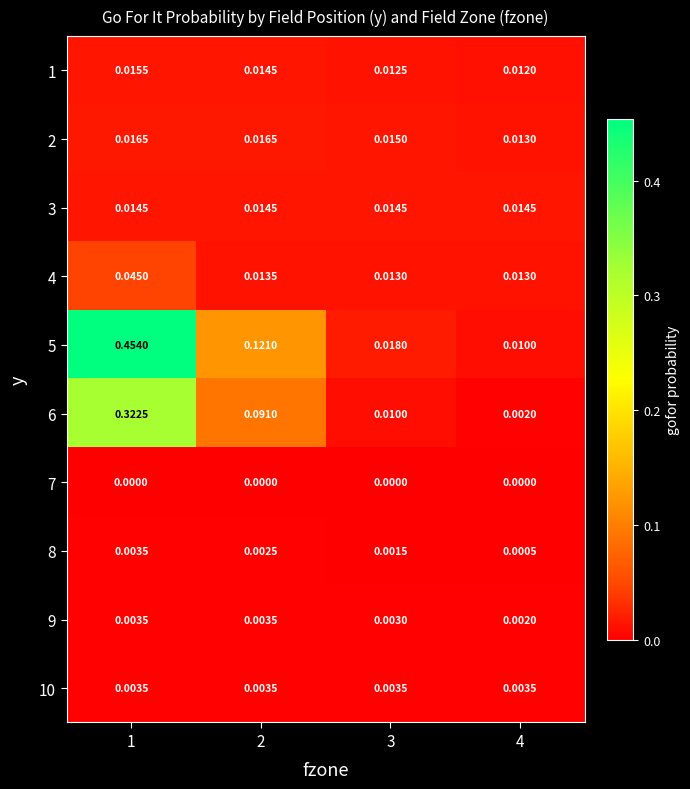

What is the spread (max minus min) of values at 1?

0.5